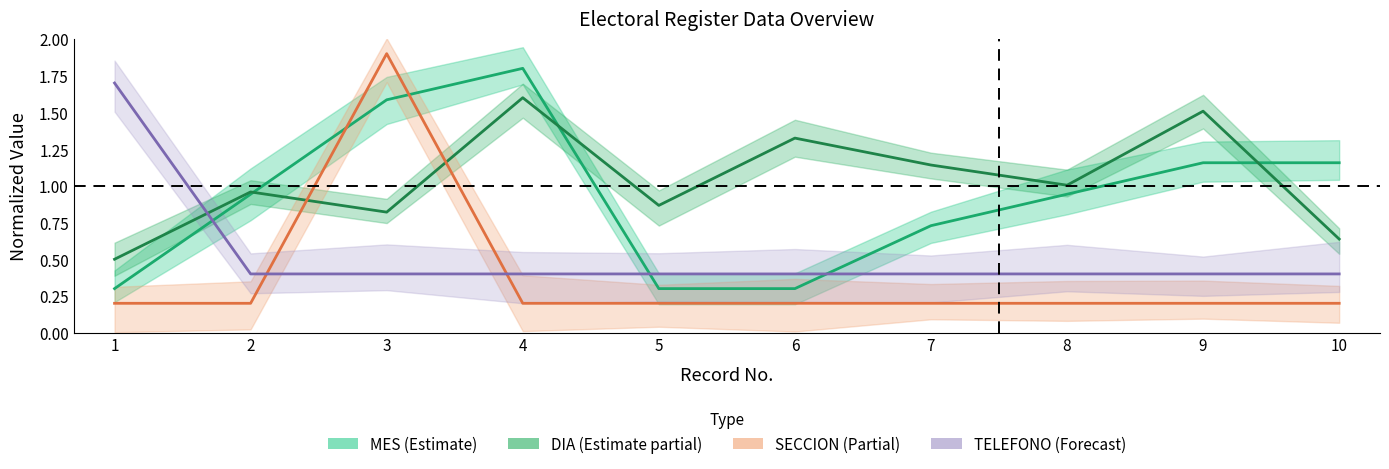

Reading right to left, extract all data points from this chart.

MES (Estimate): 1.2	1.2	0.9	0.7	0.3	0.3	1.8	1.6	0.9	0.3
DIA (Estimate partial): 0.6	1.5	1.0	1.1	1.3	0.9	1.6	0.8	1.0	0.5
SECCION (Partial): 0.2	0.2	0.2	0.2	0.2	0.2	0.2	1.9	0.2	0.2
TELEFONO (Forecast): 0.4	0.4	0.4	0.4	0.4	0.4	0.4	0.4	0.4	1.7